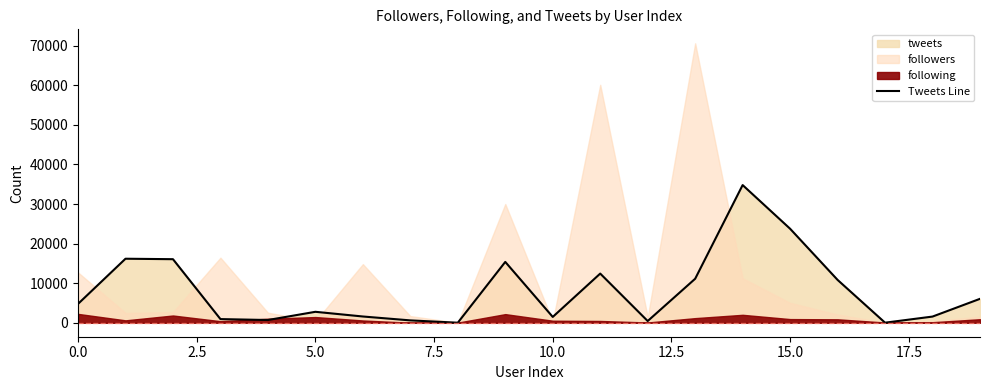

What is the maximum value for Tweets Line?

34792